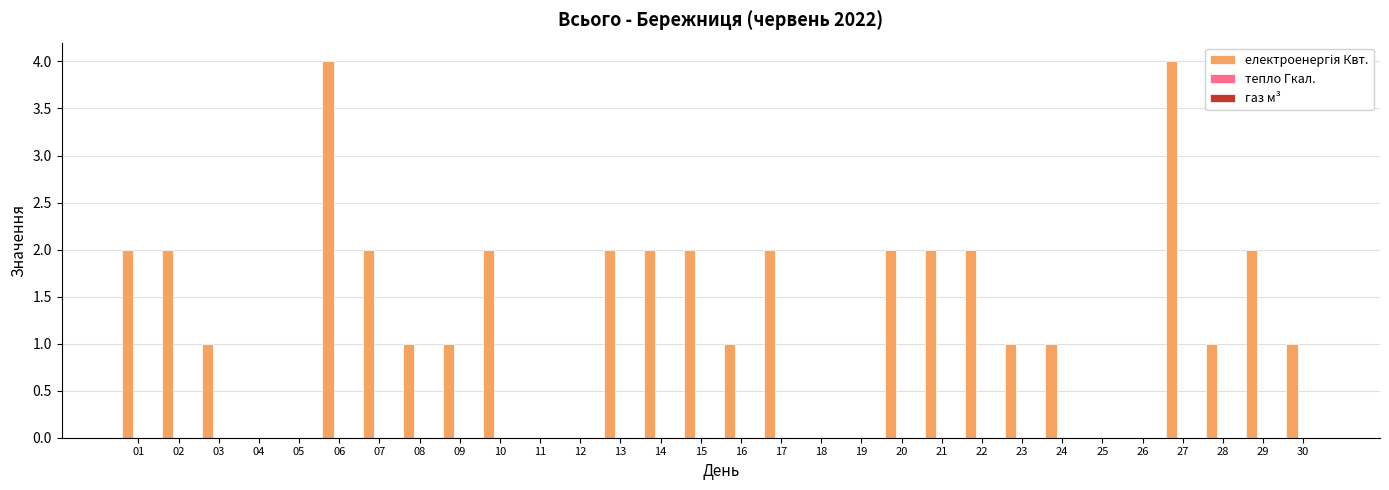

What is the maximum value shown in the chart?

4